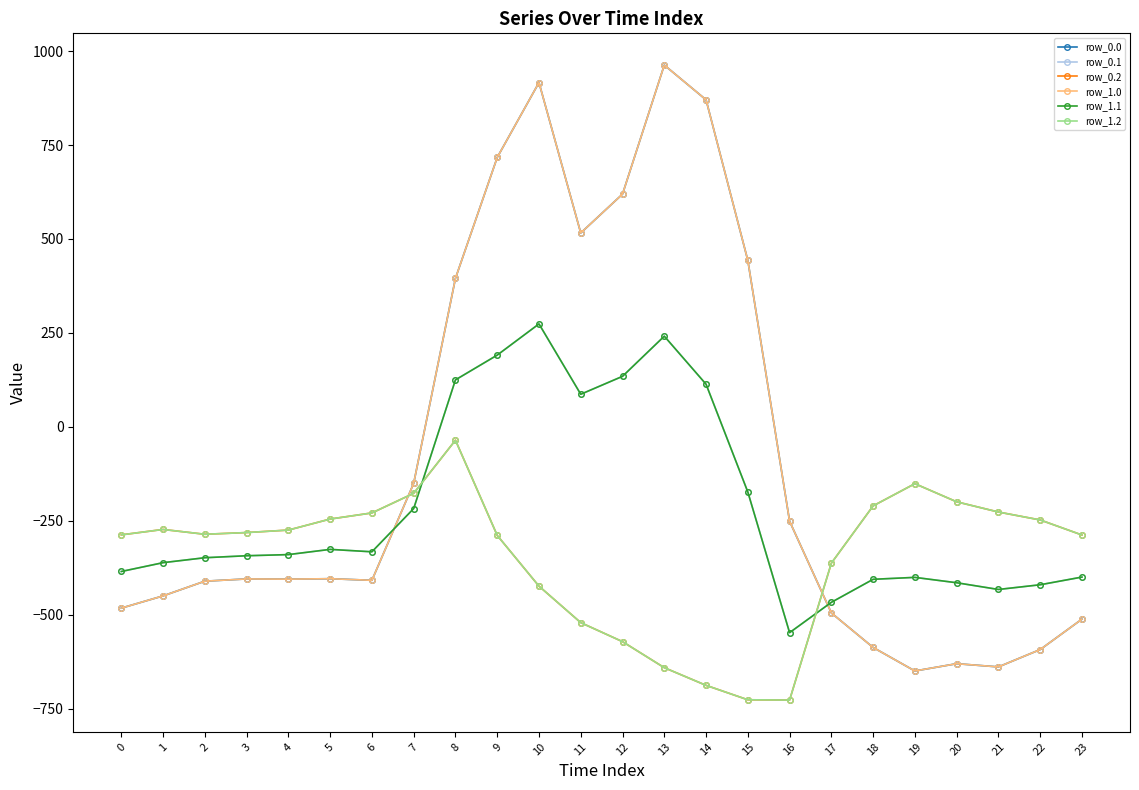

Is this an area chart (filled region under the line)?

No